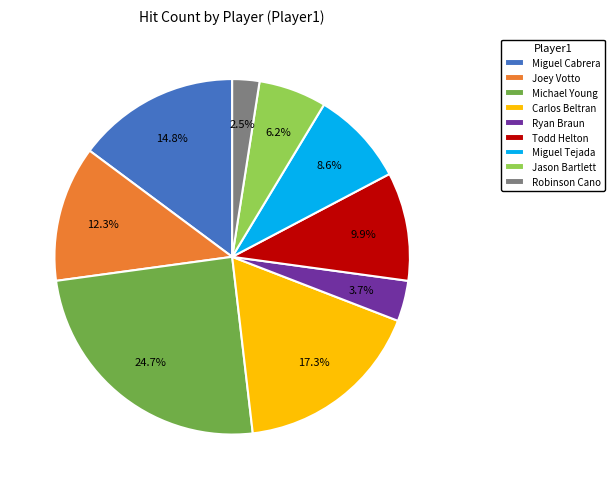

True or false: Michael Young accounts for 25% of the total.

True